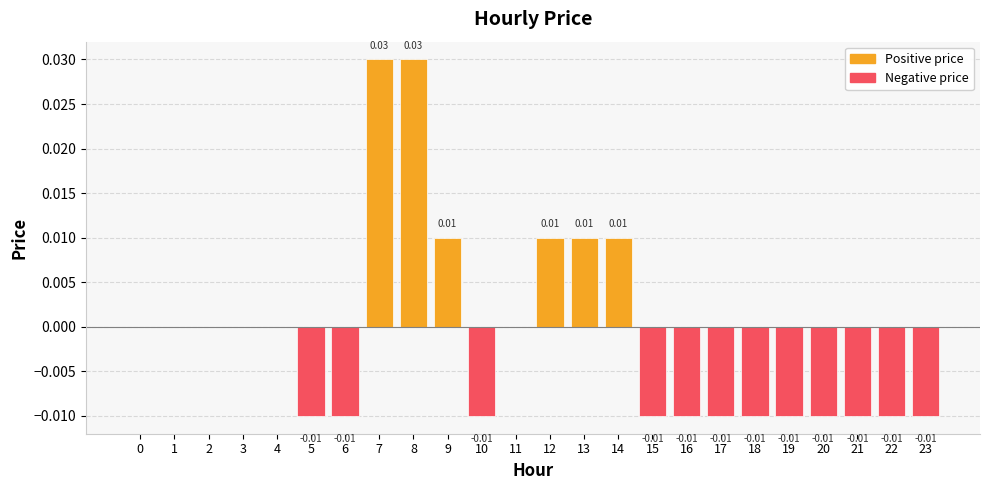

How many data points does each series have?

24